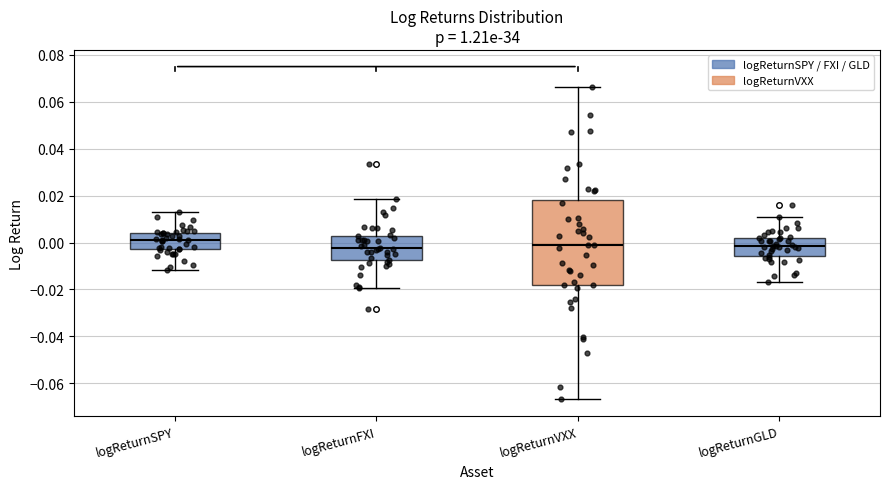

Which box's median line is the highest?

logReturnSPY